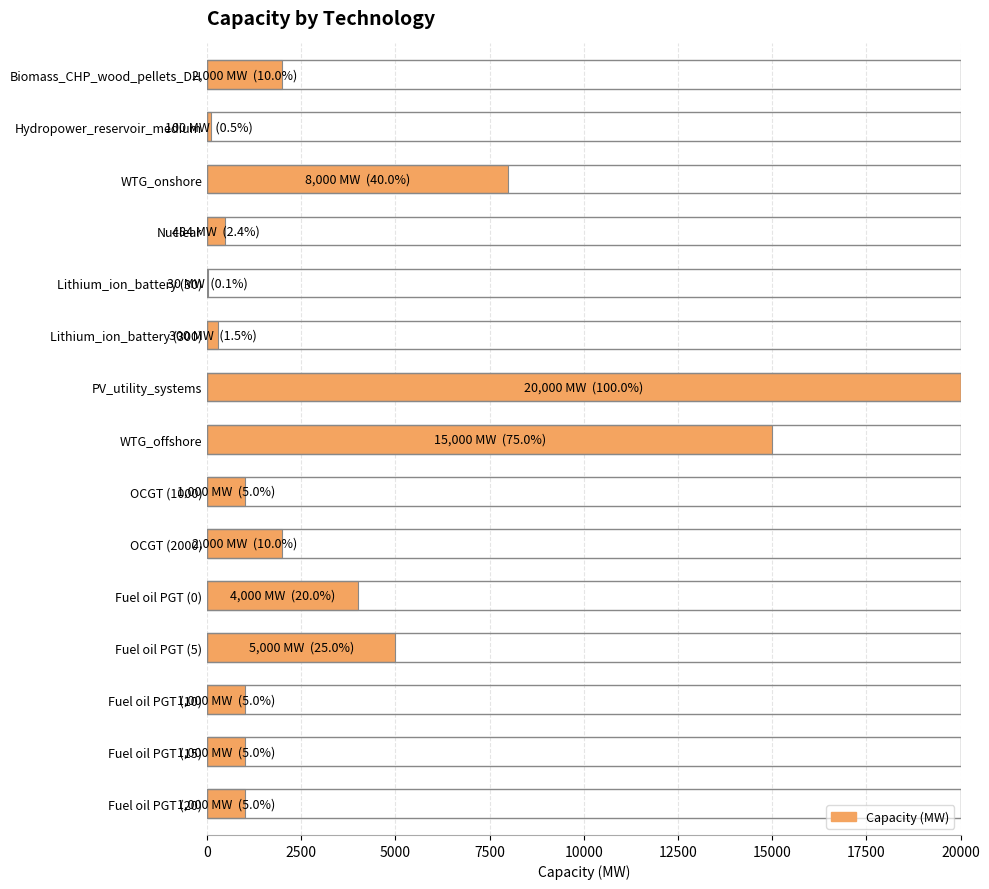

How many data points does each series have?

15